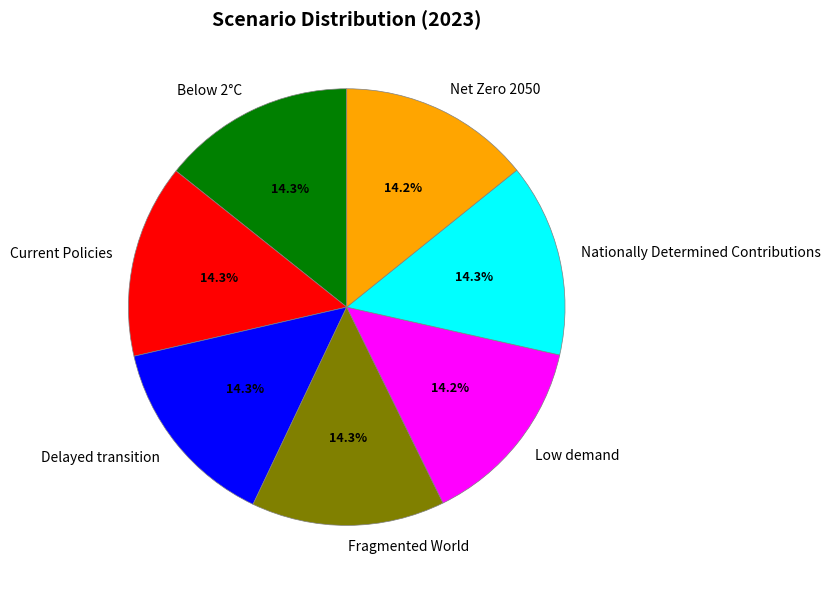

Do Nationally Determined Contributions and Net Zero 2050 together represent more than half of the pie?

No